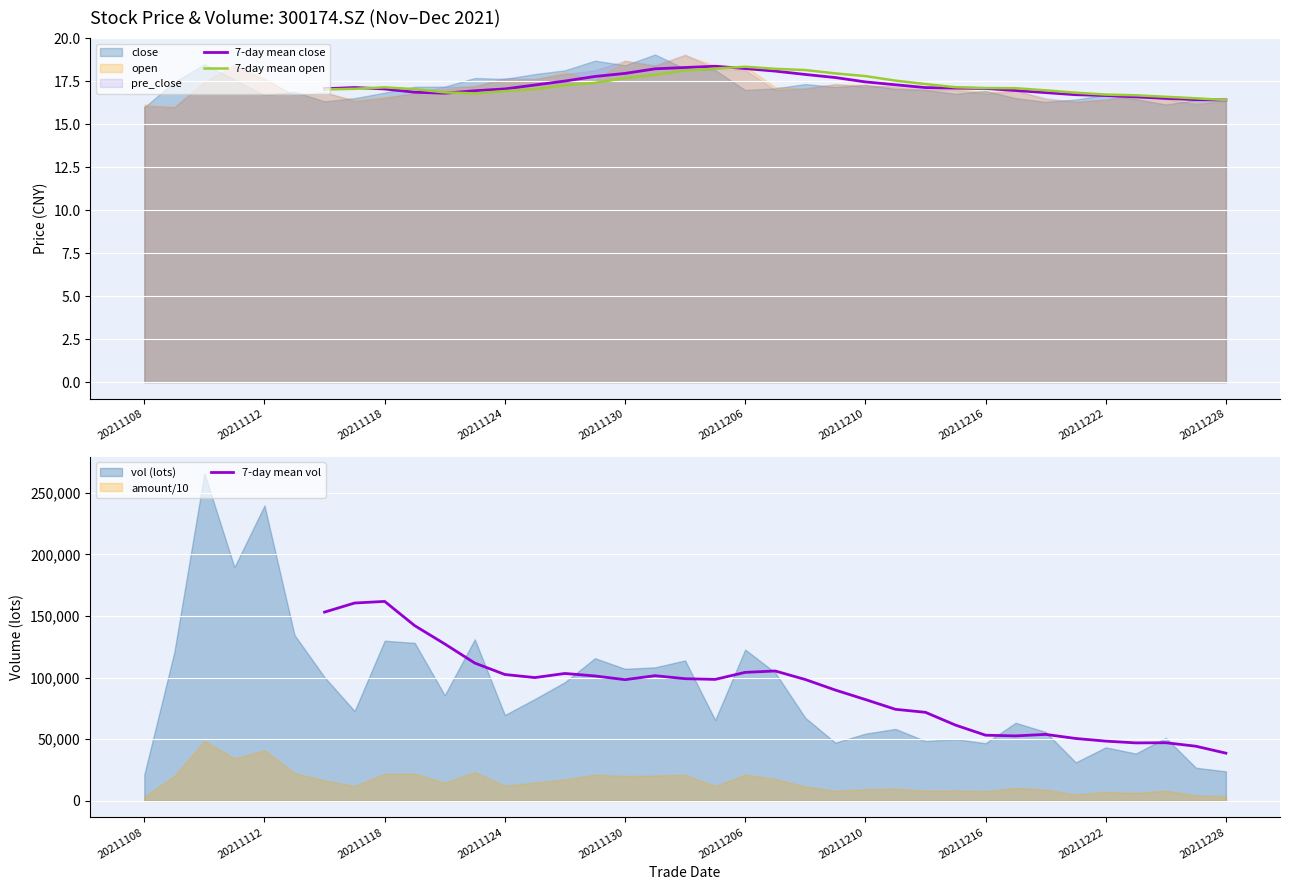

At 31, list the series in order from smallest to largest.

7-day mean close, 7-day mean open, 7-day mean vol